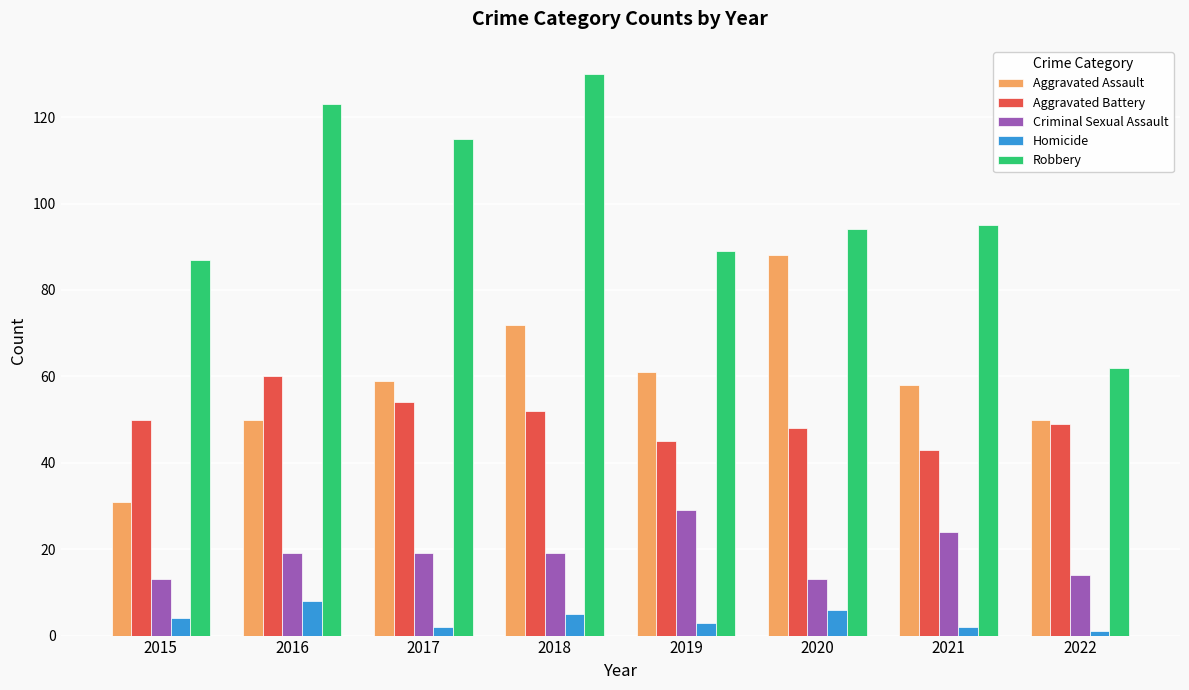

The Aggravated Battery series shows 31 at 2015. True or false?

False